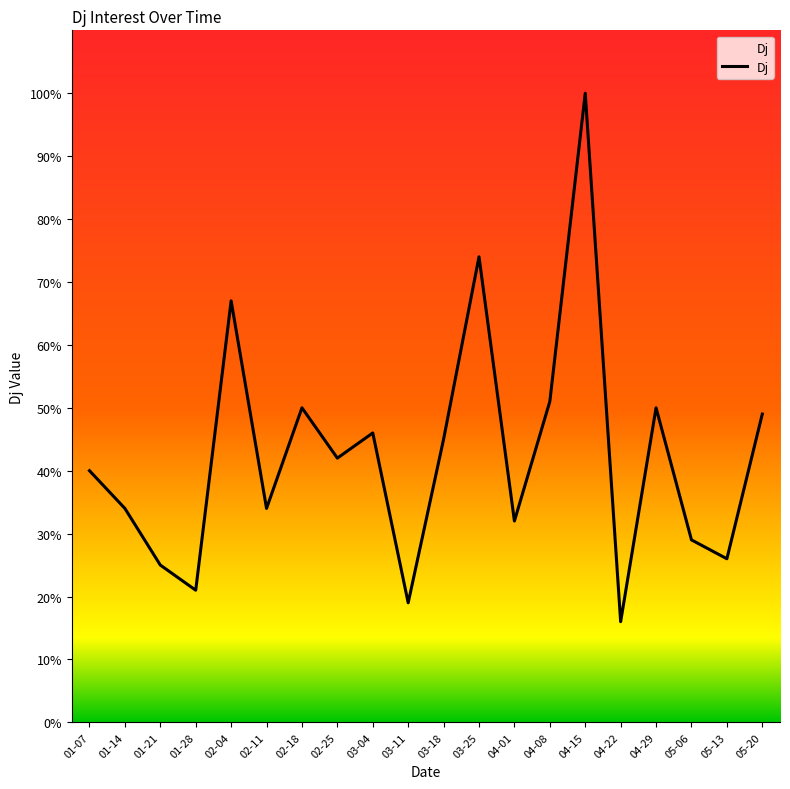

Count the number of data series in this chart.

1